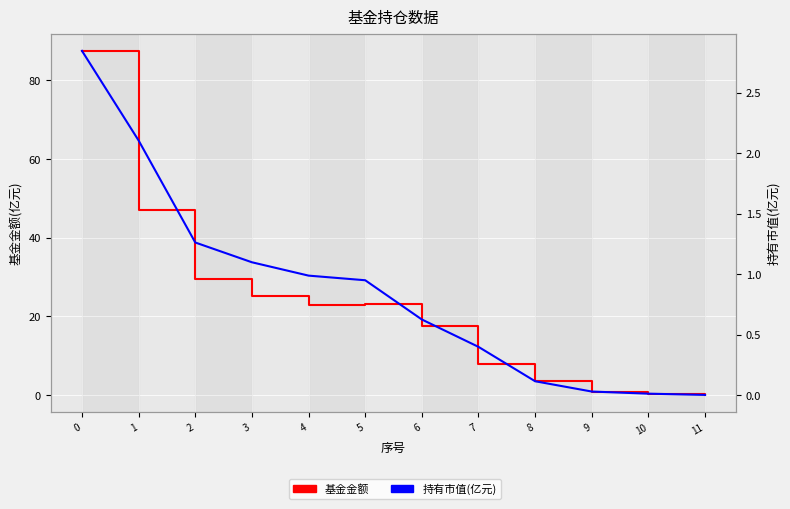

True or false: 持有市值(亿元) and 基金金额 cross at least once.

False